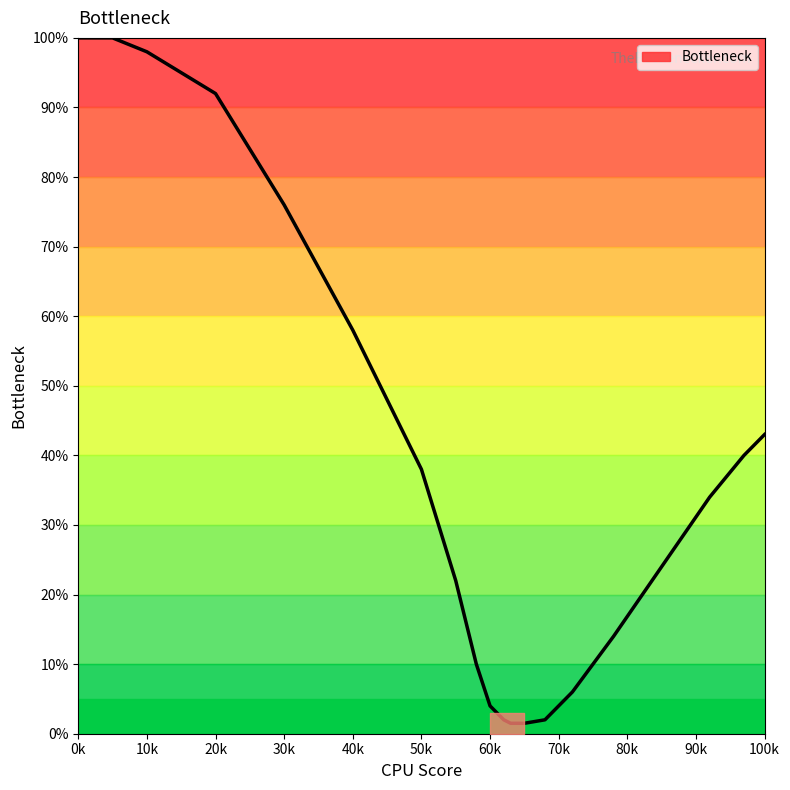

How many lines are shown in the chart?

1